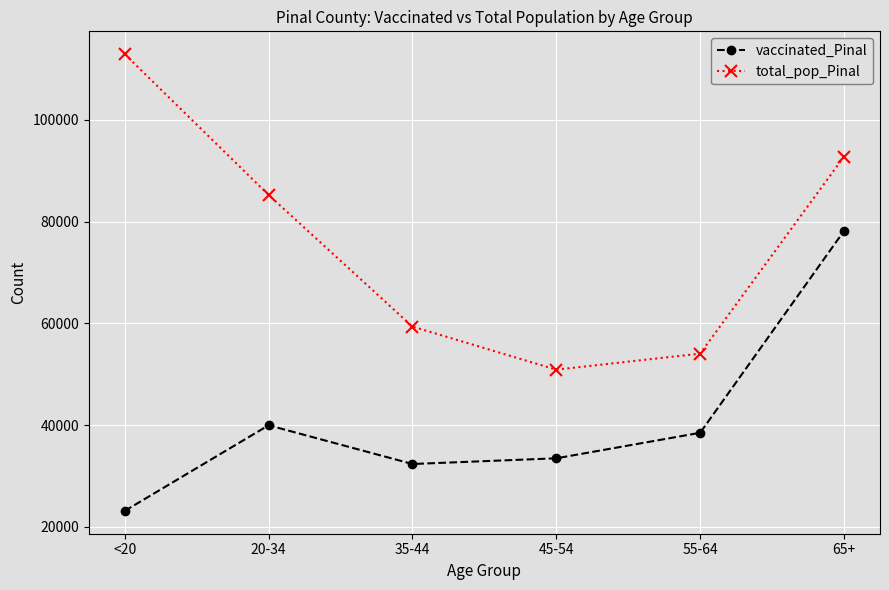

True or false: total_pop_Pinal has more than 1 interior local peaks.

False